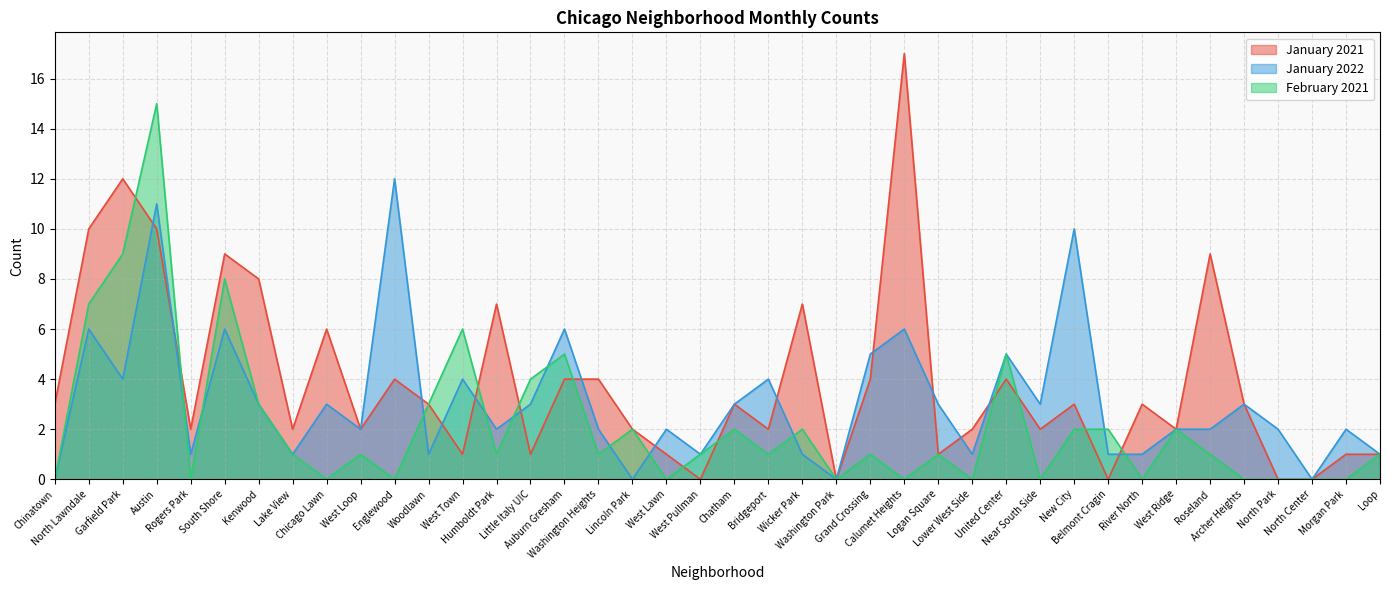

Reading left to right, transcribe all the data shown in this chart.

January 2021: Chinatown=3	North Lawndale=10	Garfield Park=12	Austin=10	Rogers Park=2	South Shore=9	Kenwood=8	Lake View=2	Chicago Lawn=6	West Loop=2	Englewood=4	Woodlawn=3	West Town=1	Humboldt Park=7	Little Italy UIC=1	Auburn Gresham=4	Washington Heights=4	Lincoln Park=2	West Lawn=1	West Pullman=0	Chatham=3	Bridgeport=2	Wicker Park=7	Washington Park=0	Grand Crossing=4	Calumet Heights=17	Logan Square=1	Lower West Side=2	United Center=4	Near South Side=2	New City=3	Belmont Cragin=0	River North=3	West Ridge=2	Roseland=9	Archer Heights=3	North Park=0	North Center=0	Morgan Park=1	Loop=1
January 2022: Chinatown=0	North Lawndale=6	Garfield Park=4	Austin=11	Rogers Park=1	South Shore=6	Kenwood=3	Lake View=1	Chicago Lawn=3	West Loop=2	Englewood=12	Woodlawn=1	West Town=4	Humboldt Park=2	Little Italy UIC=3	Auburn Gresham=6	Washington Heights=2	Lincoln Park=0	West Lawn=2	West Pullman=1	Chatham=3	Bridgeport=4	Wicker Park=1	Washington Park=0	Grand Crossing=5	Calumet Heights=6	Logan Square=3	Lower West Side=1	United Center=5	Near South Side=3	New City=10	Belmont Cragin=1	River North=1	West Ridge=2	Roseland=2	Archer Heights=3	North Park=2	North Center=0	Morgan Park=2	Loop=1
February 2021: Chinatown=0	North Lawndale=7	Garfield Park=9	Austin=15	Rogers Park=0	South Shore=8	Kenwood=3	Lake View=1	Chicago Lawn=0	West Loop=1	Englewood=0	Woodlawn=3	West Town=6	Humboldt Park=1	Little Italy UIC=4	Auburn Gresham=5	Washington Heights=1	Lincoln Park=2	West Lawn=0	West Pullman=1	Chatham=2	Bridgeport=1	Wicker Park=2	Washington Park=0	Grand Crossing=1	Calumet Heights=0	Logan Square=1	Lower West Side=0	United Center=5	Near South Side=0	New City=2	Belmont Cragin=2	River North=0	West Ridge=2	Roseland=1	Archer Heights=0	North Park=0	North Center=0	Morgan Park=0	Loop=1